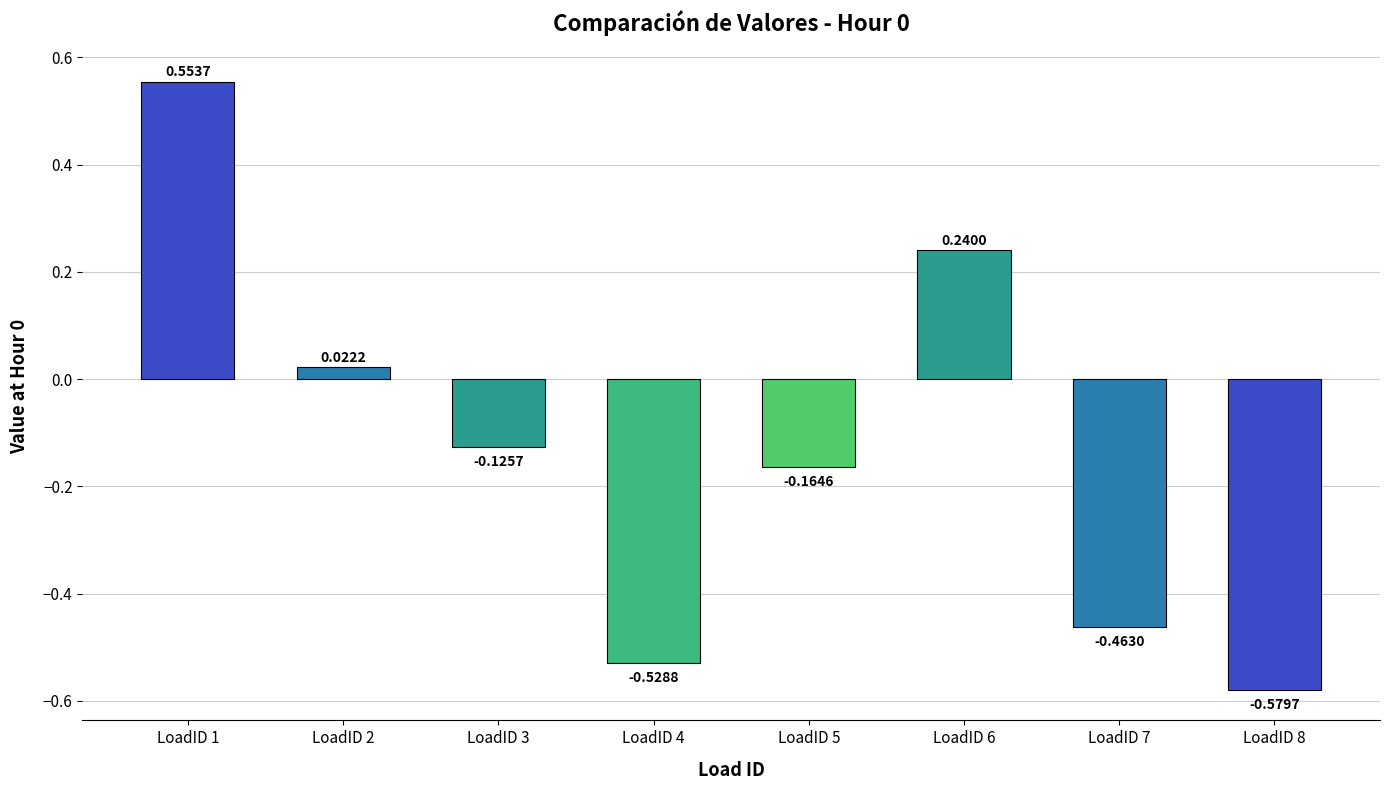

Rank the categories by value from highest to lowest.

LoadID 1, LoadID 6, LoadID 2, LoadID 3, LoadID 5, LoadID 7, LoadID 4, LoadID 8